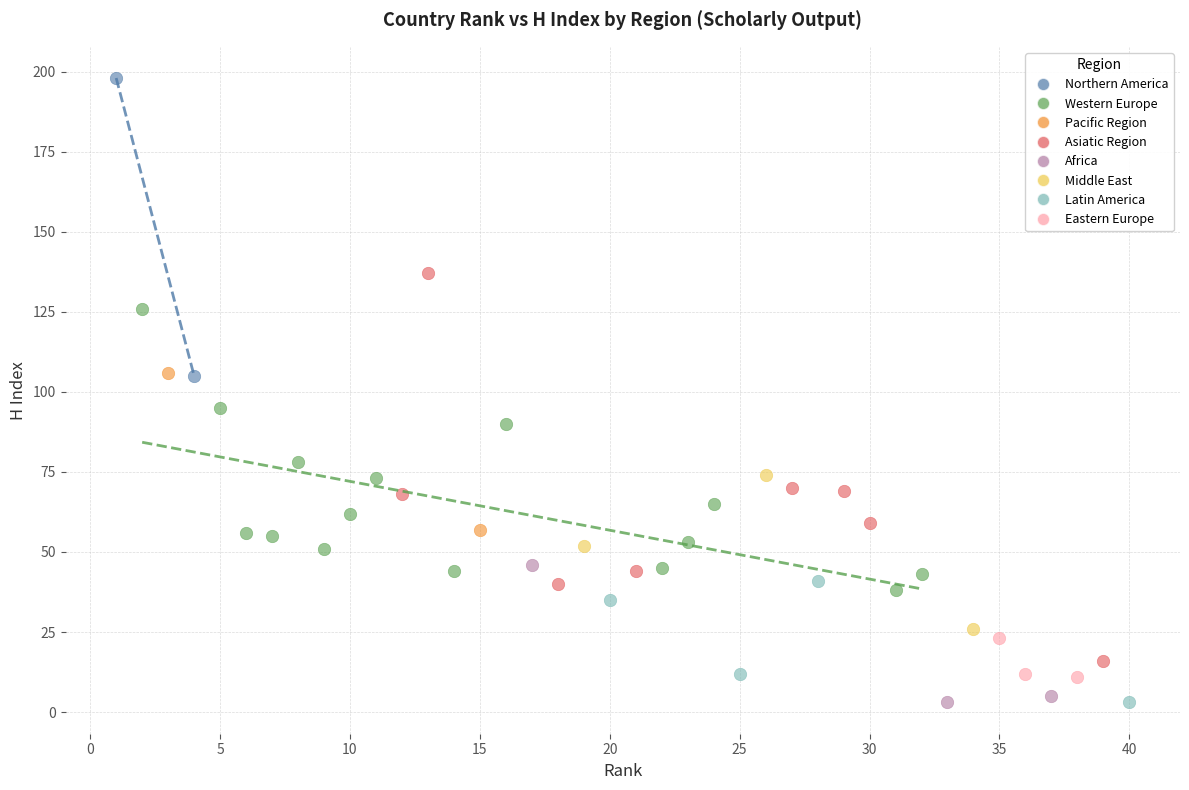

Which series contains the highest Y value?

Northern America